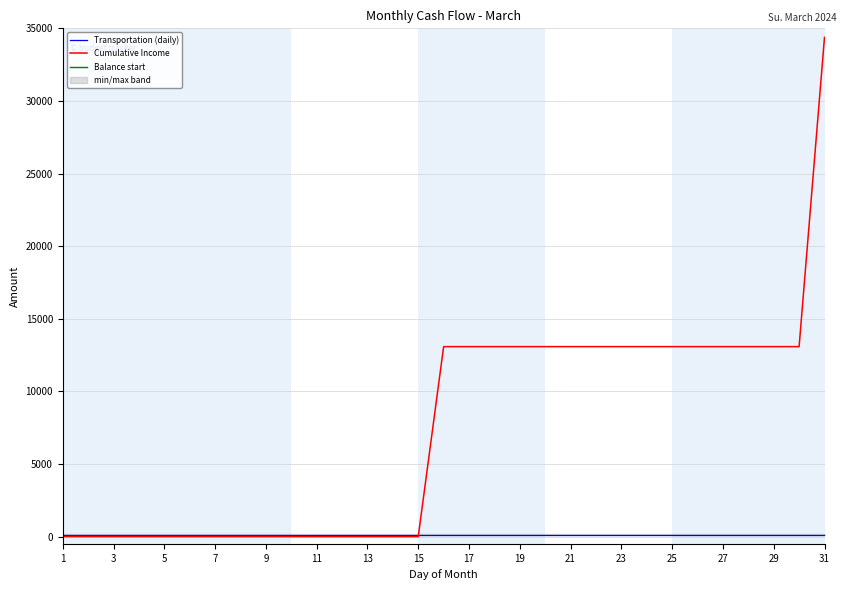

What is the maximum value for Cumulative Income?

34380